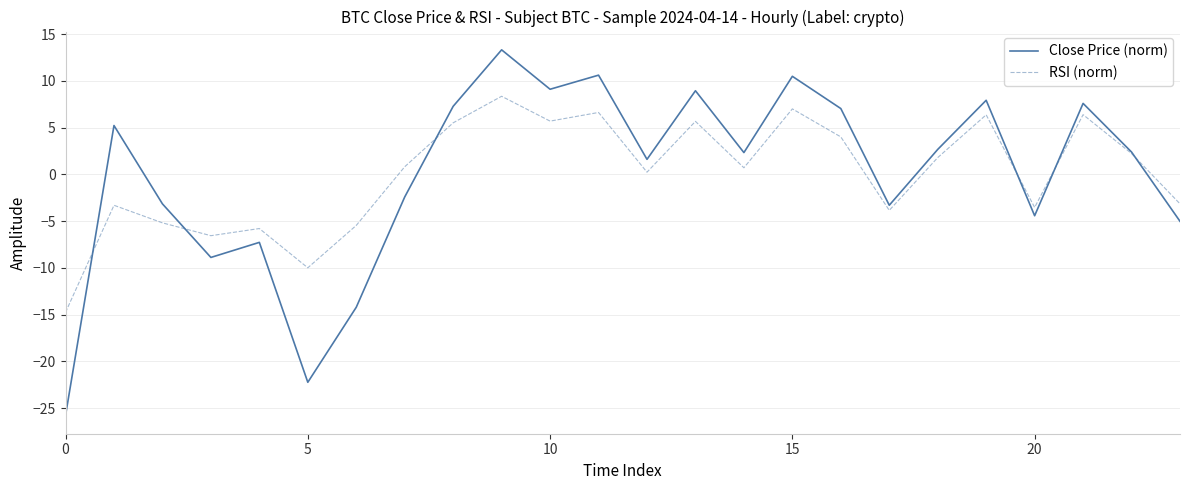

Which series has the largest range (max minus min)?

Close Price (norm)